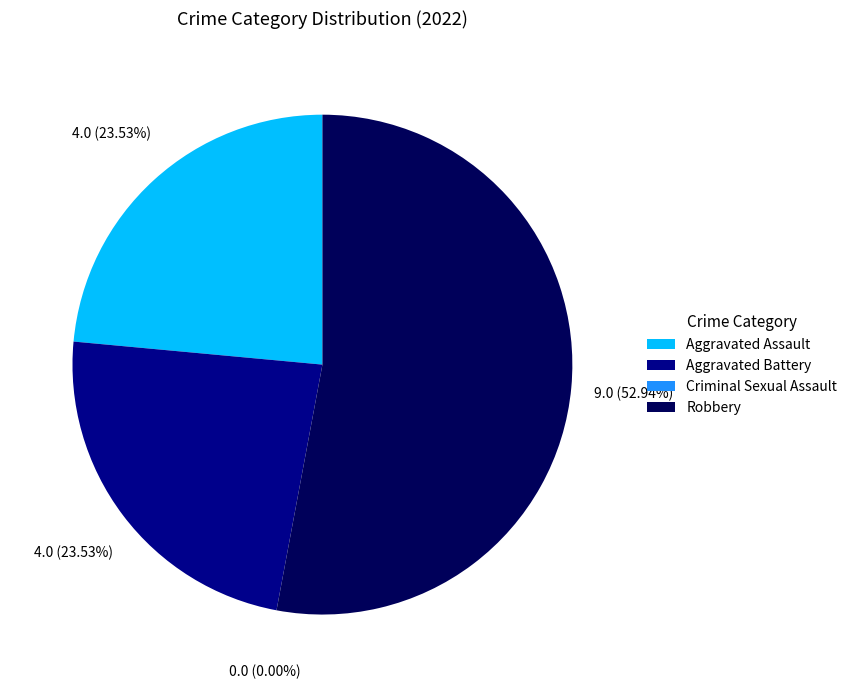

Does Aggravated Battery represent more than half of the total?

No